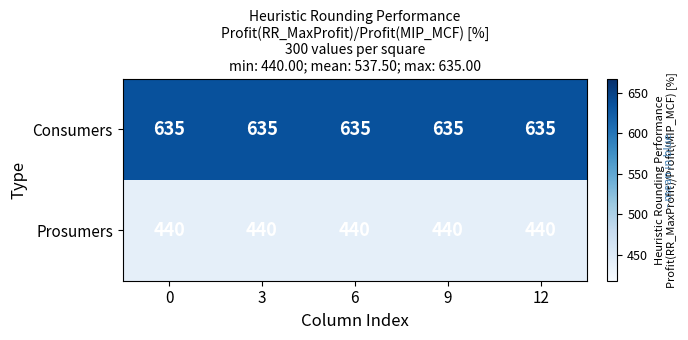

What is the total value across all series at 12?

1075